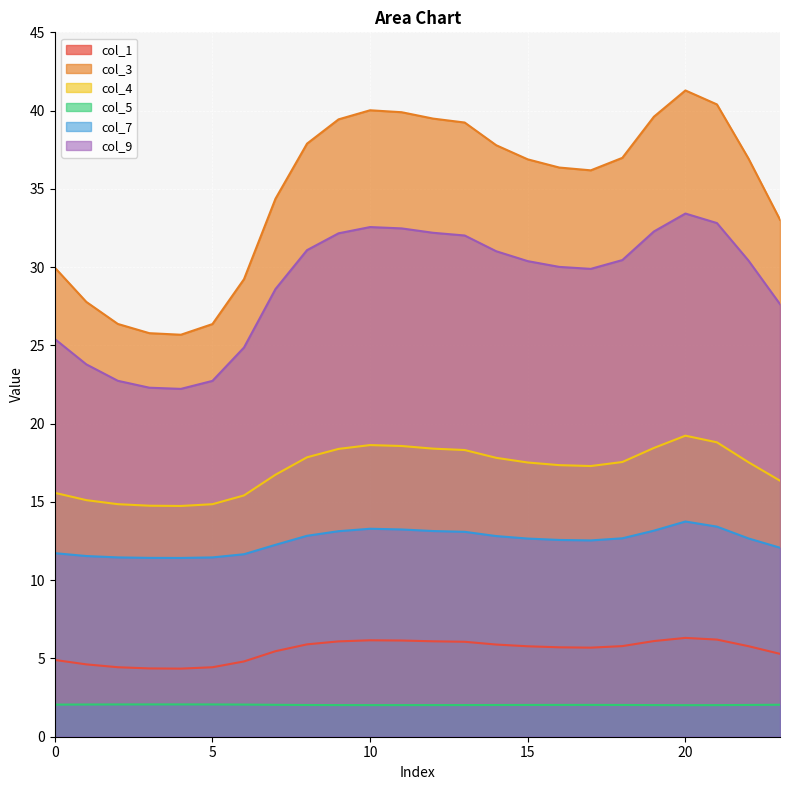

Does the chart display data point markers on the line(s)?

No